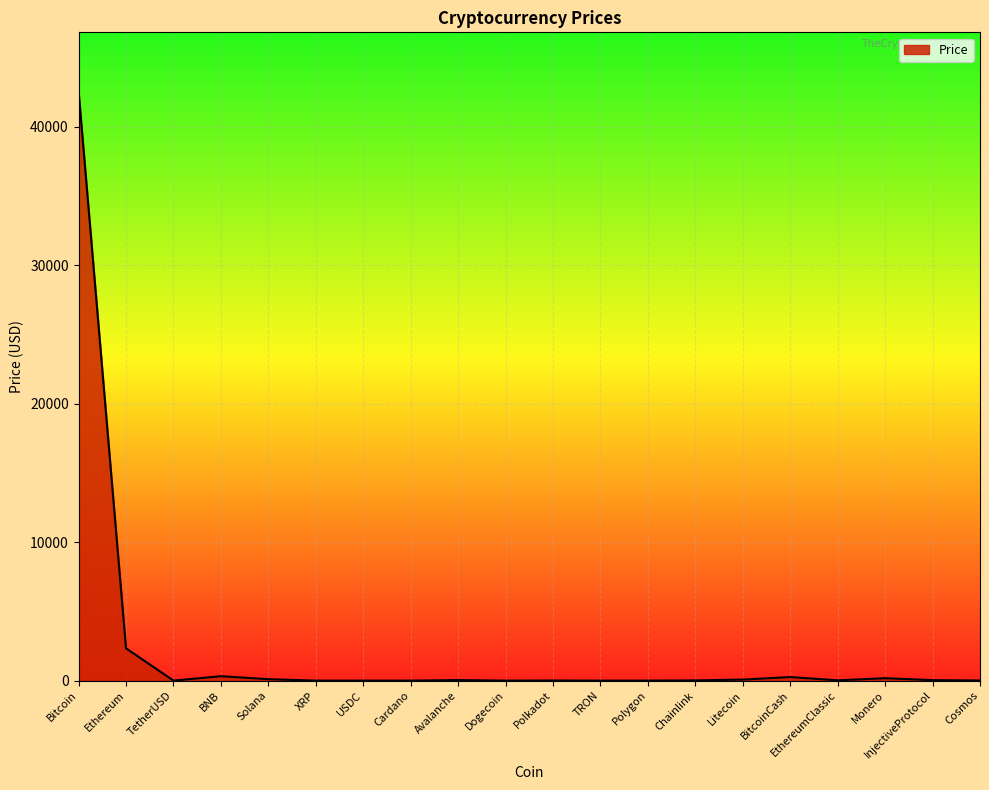

At which category does the chart reach its peak across all series?

Bitcoin